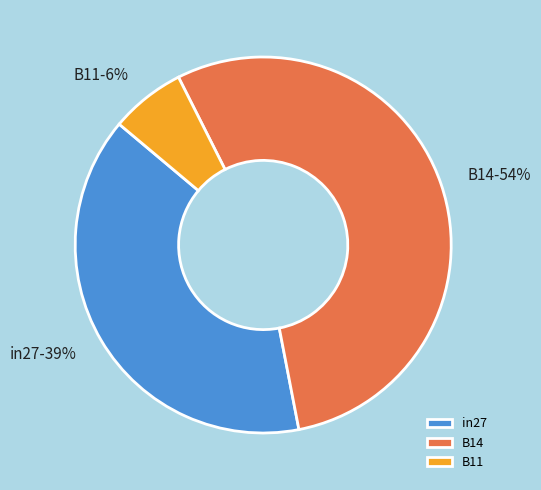

To the nearest percent, what portion does in27 represent?

39%